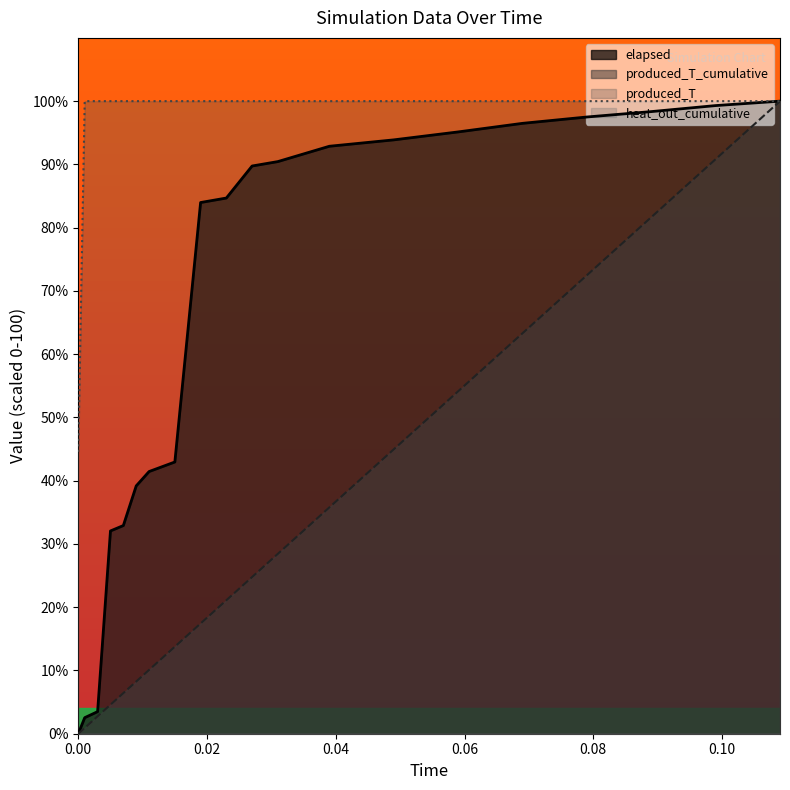

What is the label of the 4th point from the right?

0.079